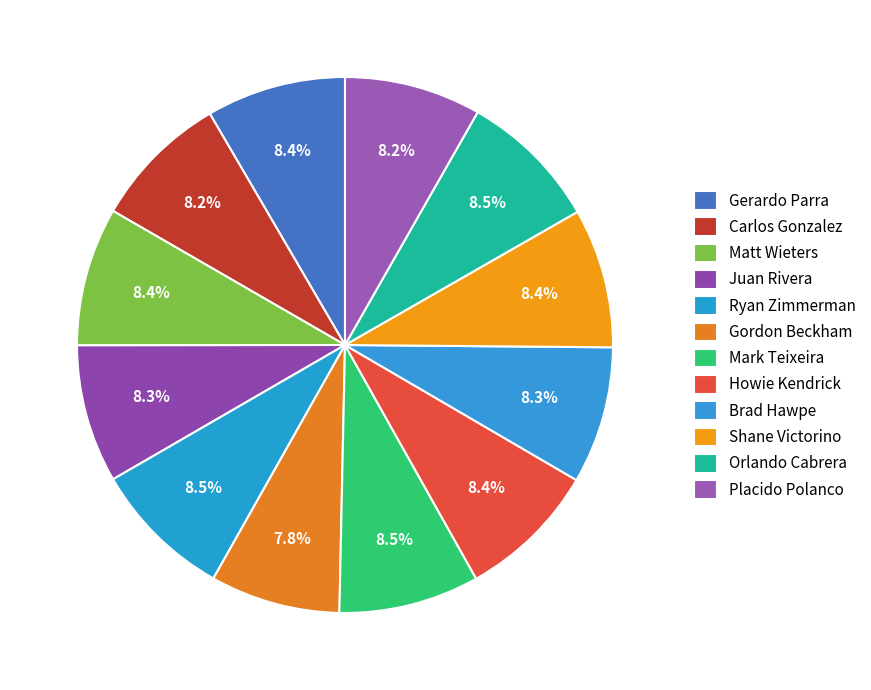

How many slices are in this pie chart?

12